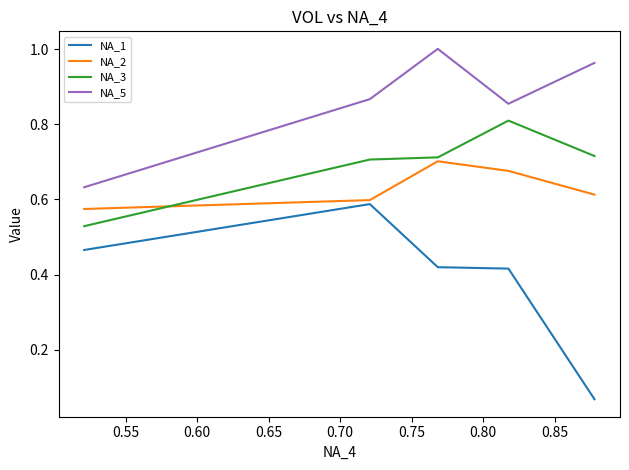

Does the chart display data point markers on the line(s)?

No